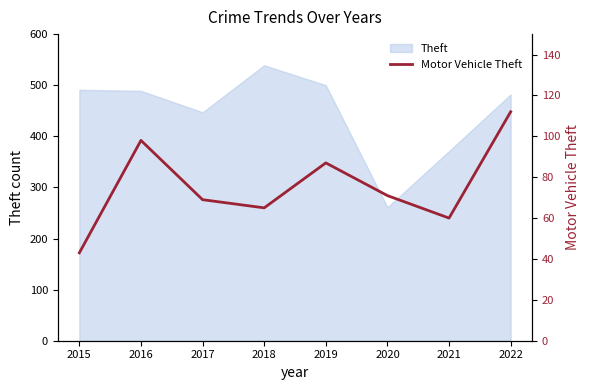

Rank the categories by value from highest to lowest.

2022, 2016, 2019, 2020, 2017, 2018, 2021, 2015